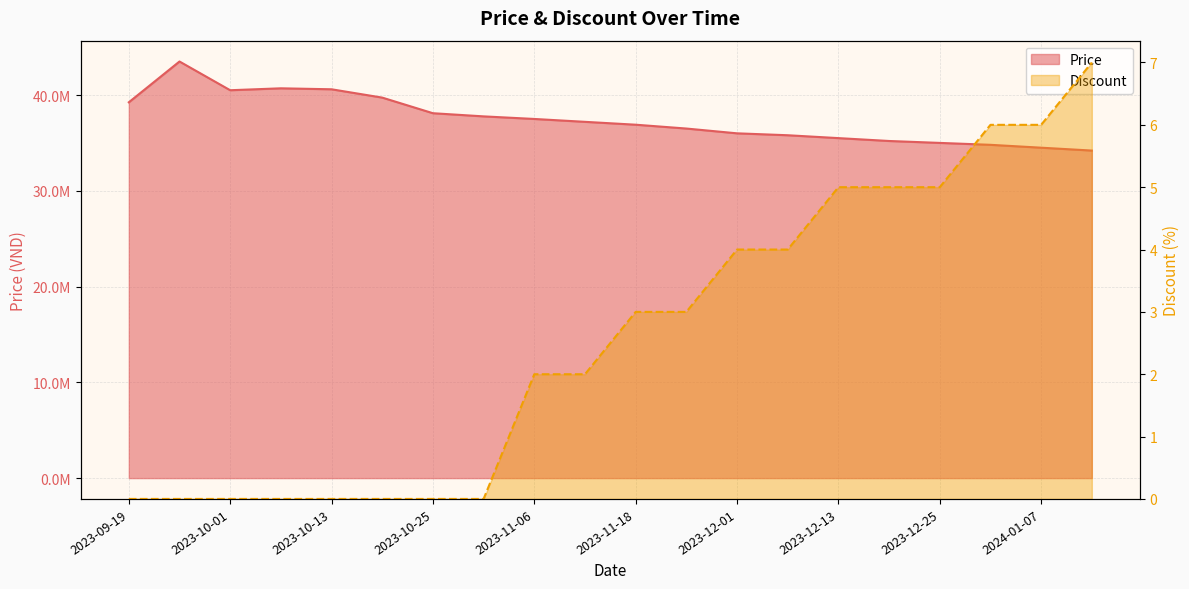

The value of Price at 2023-12-25 is 12586560. True or false?

False